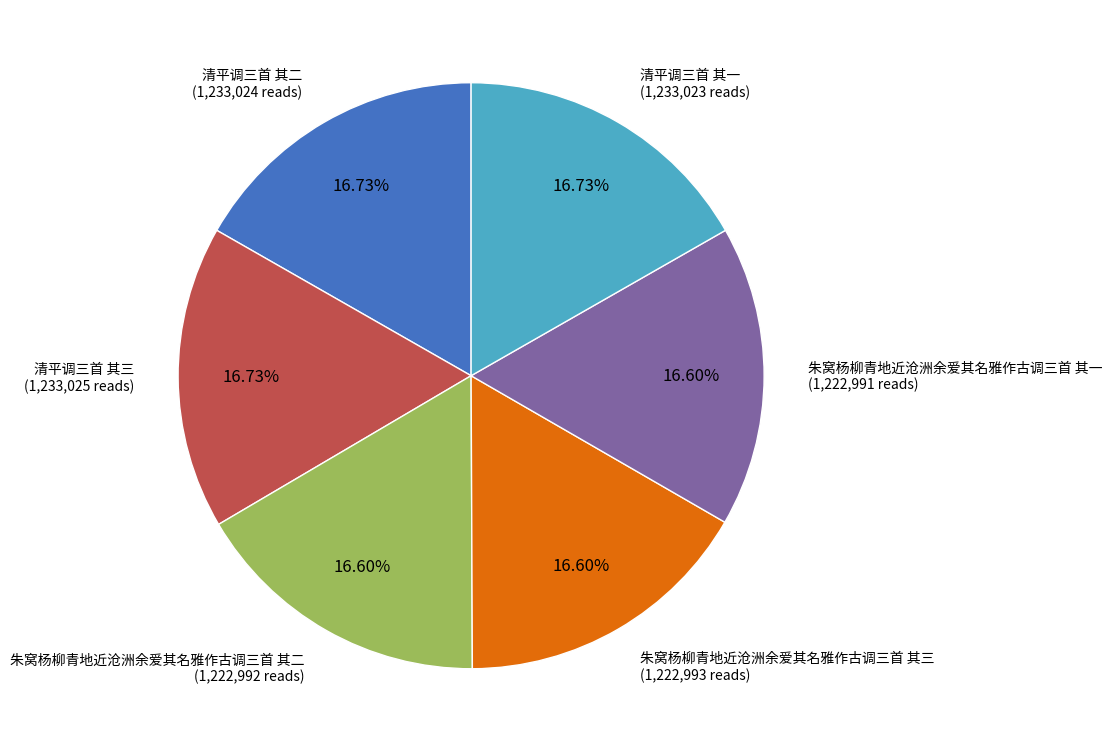

Approximately how many times larger is the value at 朱窝杨柳青地近沧洲余爱其名雅作古调三首 其一 (1,222,991 reads) compared to 清平调三首 其一 (1,233,023 reads)?

1.0